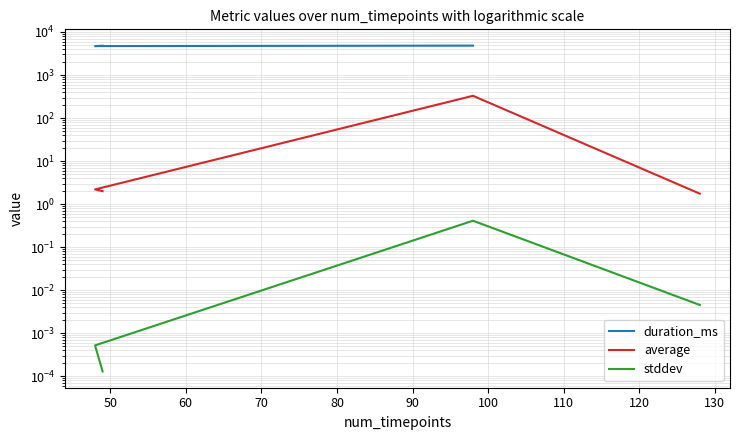

True or false: average and stddev intersect in this chart.

False